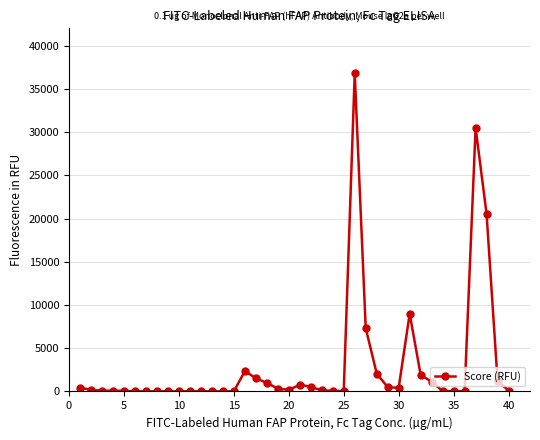

What is the greatest value displayed?

36792.0